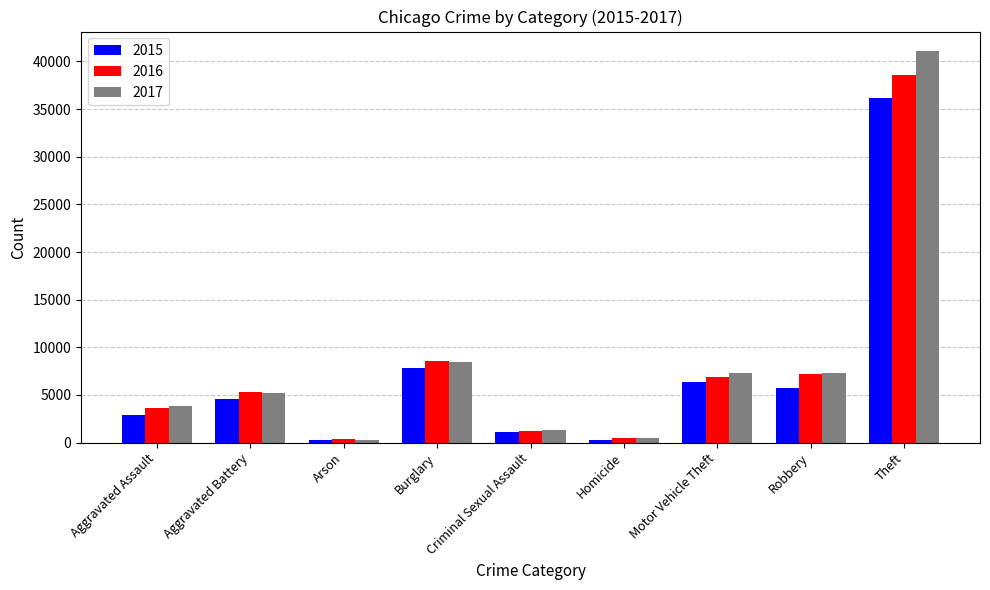

What is the highest value of the 2016 series?

38581